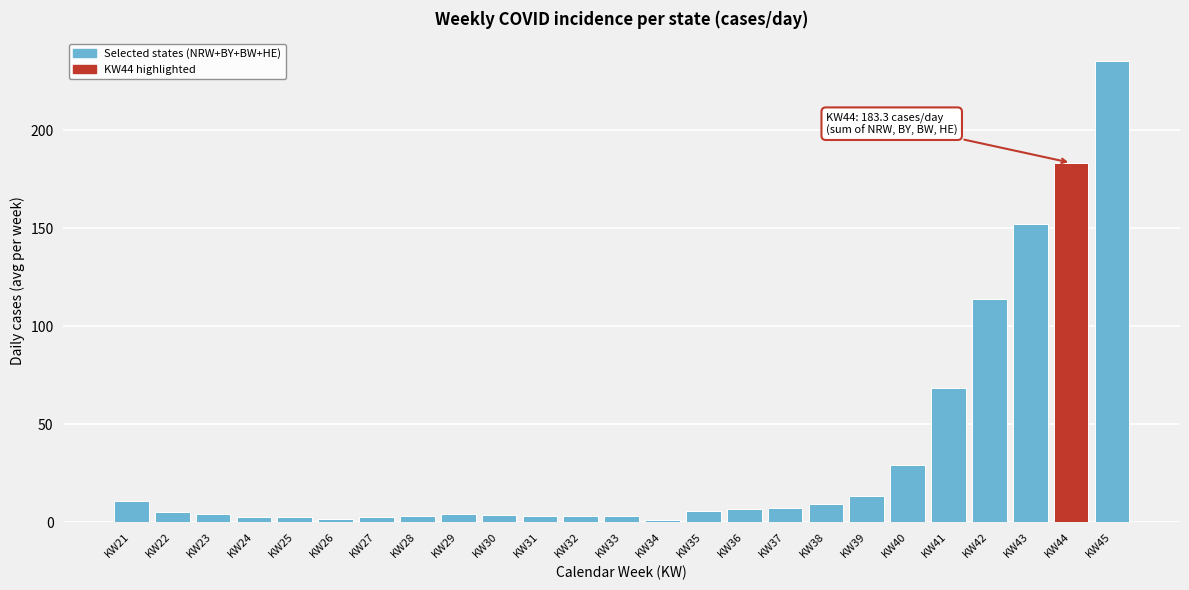

What is the change in value from KW22 to KW39?

+8.1